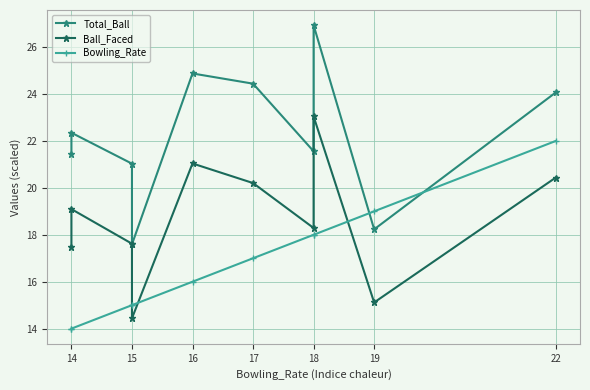

Is the value of Ball_Faced at 14 greater than the value of Total_Ball at 15?

No